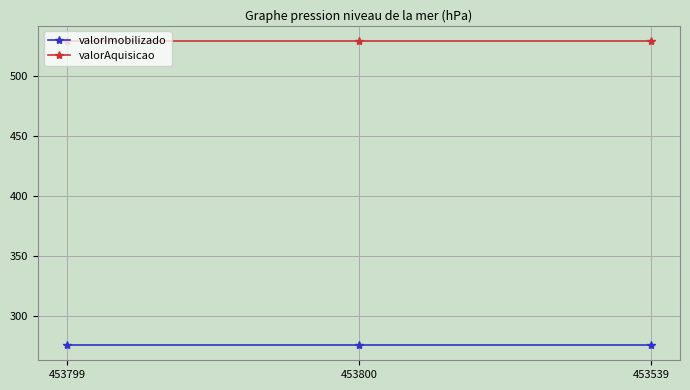

Rank the series by their maximum value, from highest to lowest.

valorAquisicao, valorImobilizado